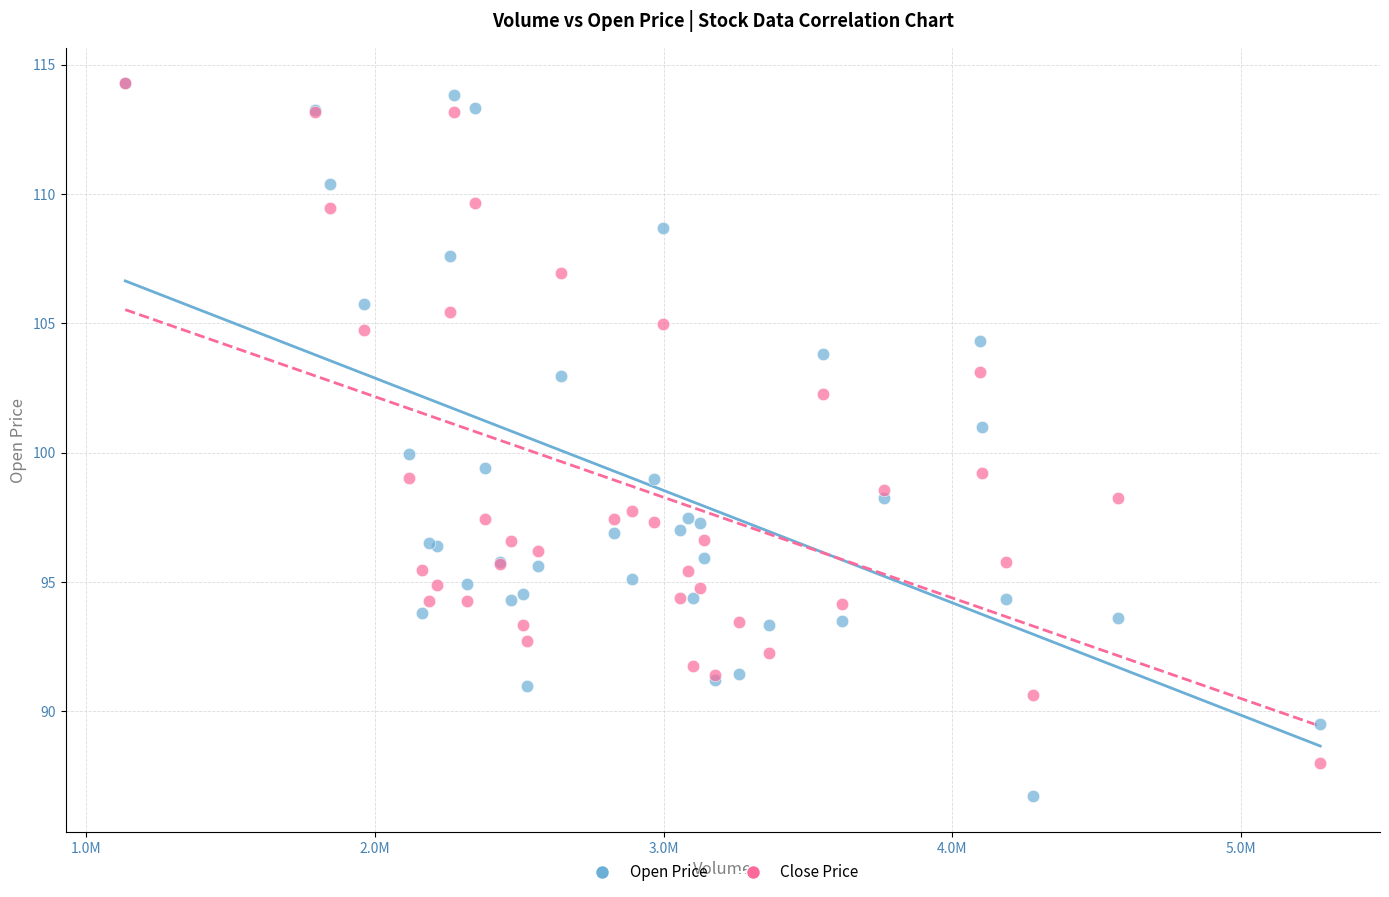

What are all the series names shown in the legend?

Open Price, Close Price